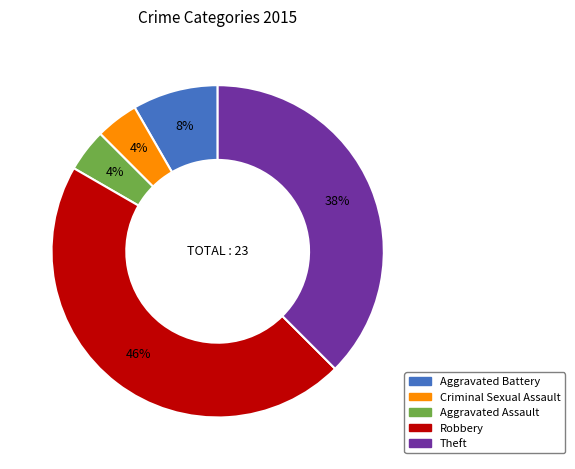

To the nearest percent, what is the difference between the largest and smallest slice percentages?

42%